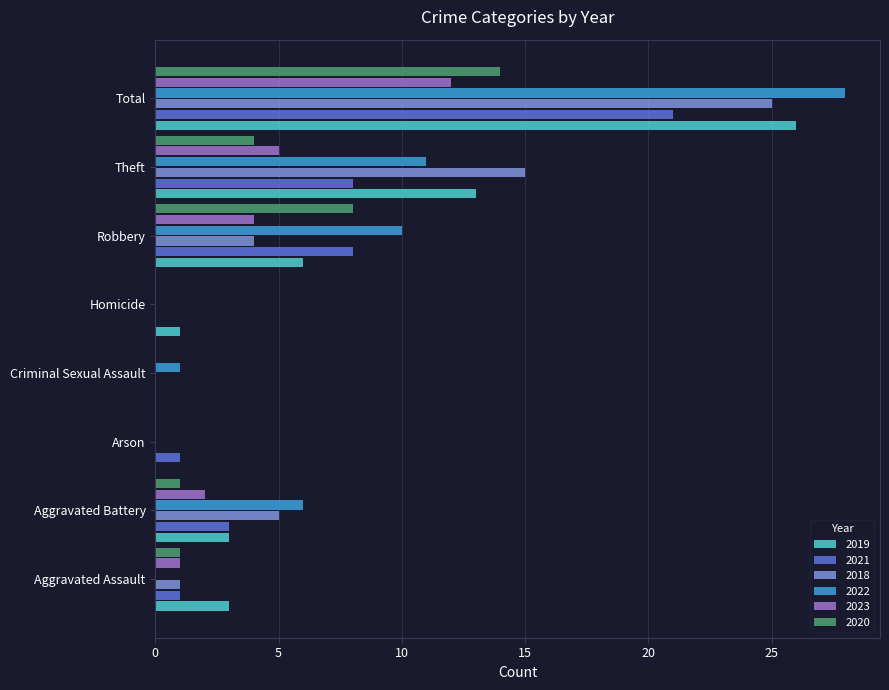

The value of 2021 at Theft is 4. True or false?

False